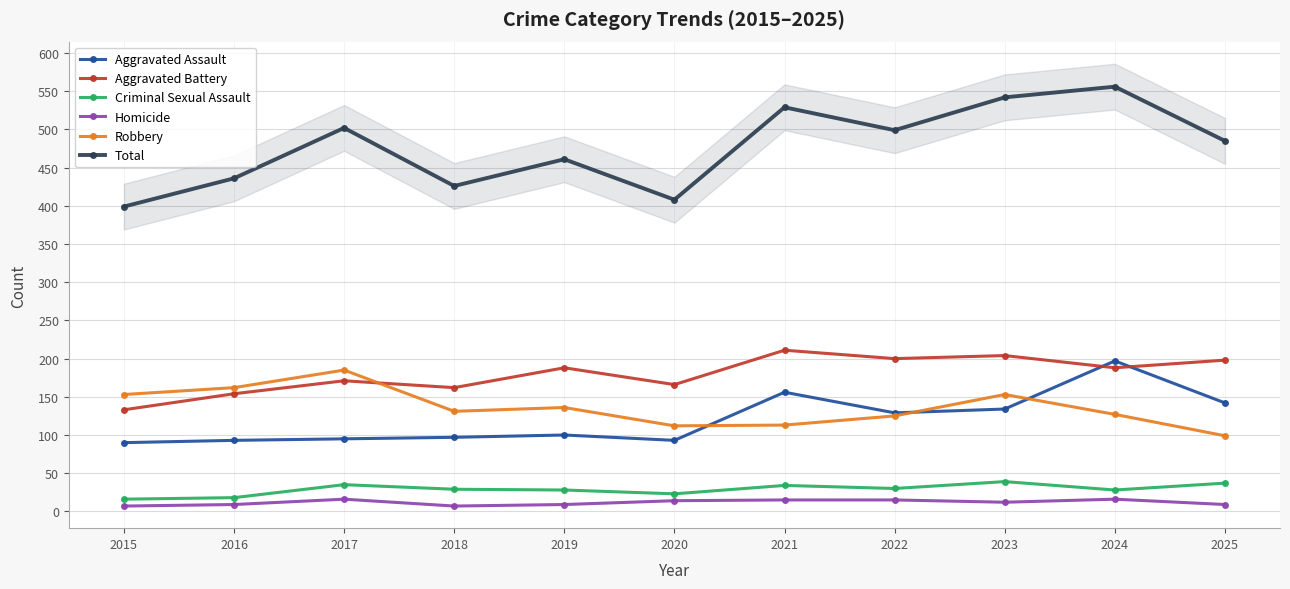

What is the maximum value shown in the chart?

556